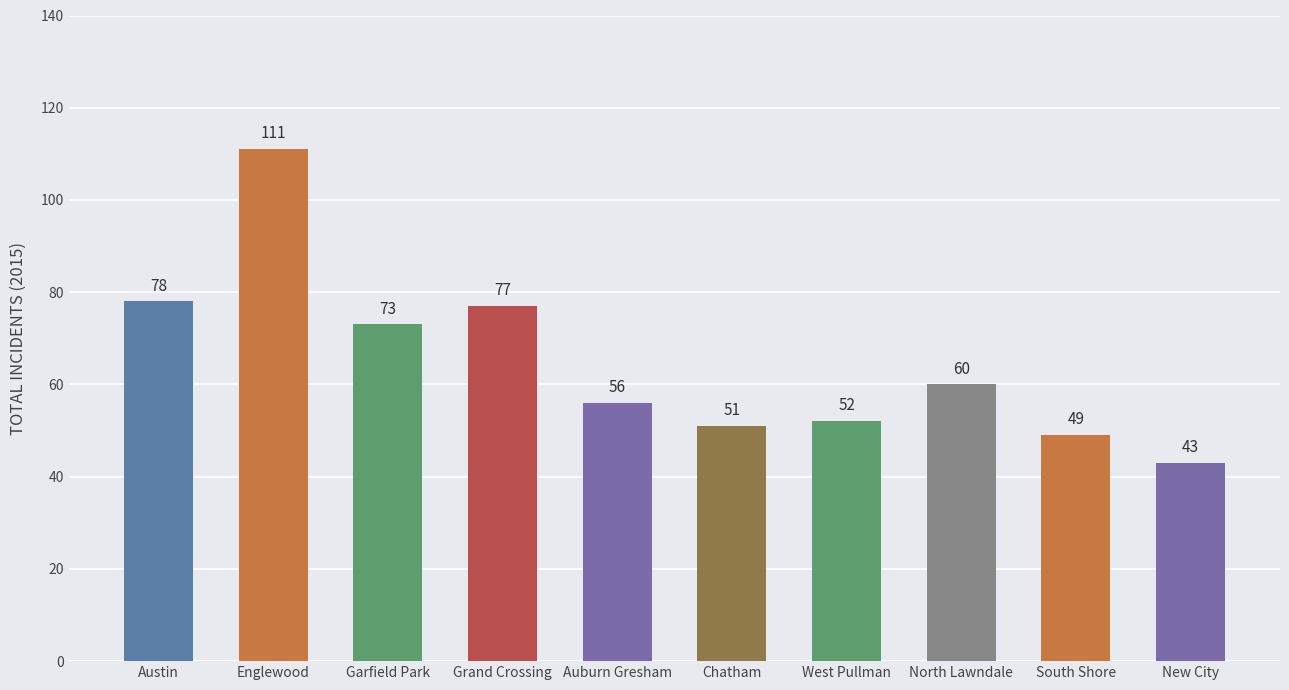

Rank the categories by value from lowest to highest.

New City, South Shore, Chatham, West Pullman, Auburn Gresham, North Lawndale, Garfield Park, Grand Crossing, Austin, Englewood